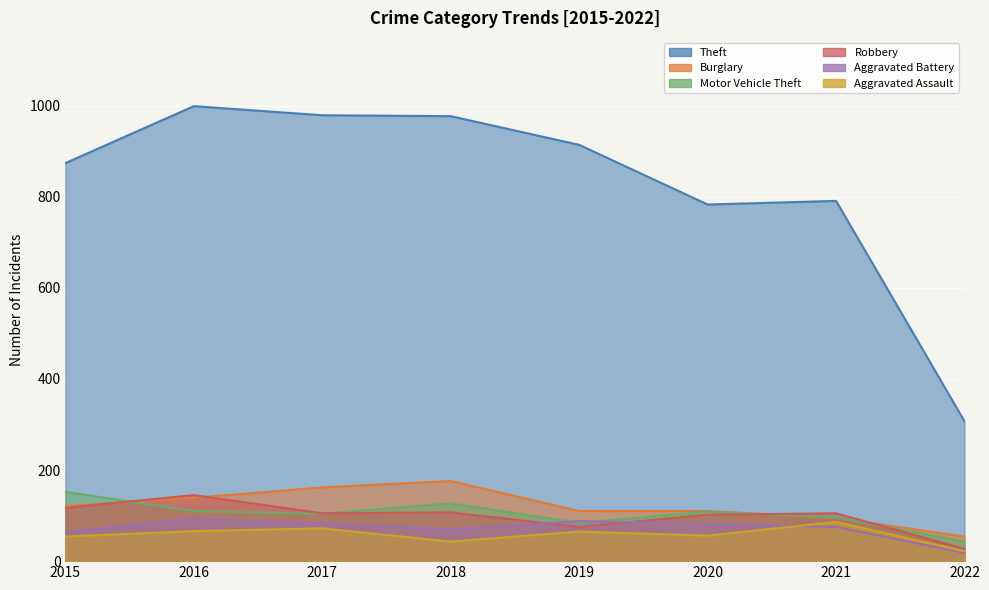

At which label does Robbery first exceed 105?

2015